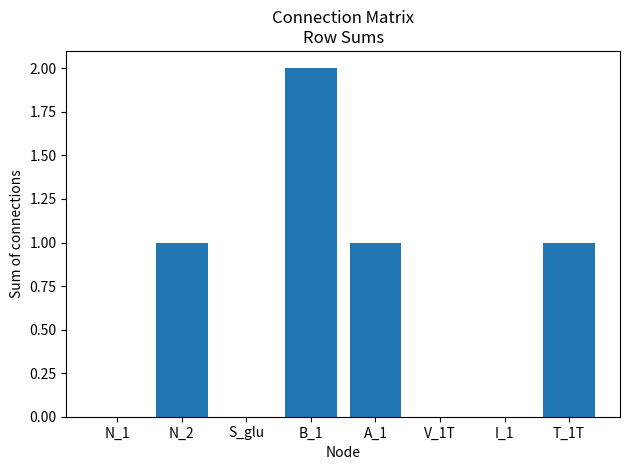

Which label corresponds to the largest value in the chart?

B_1